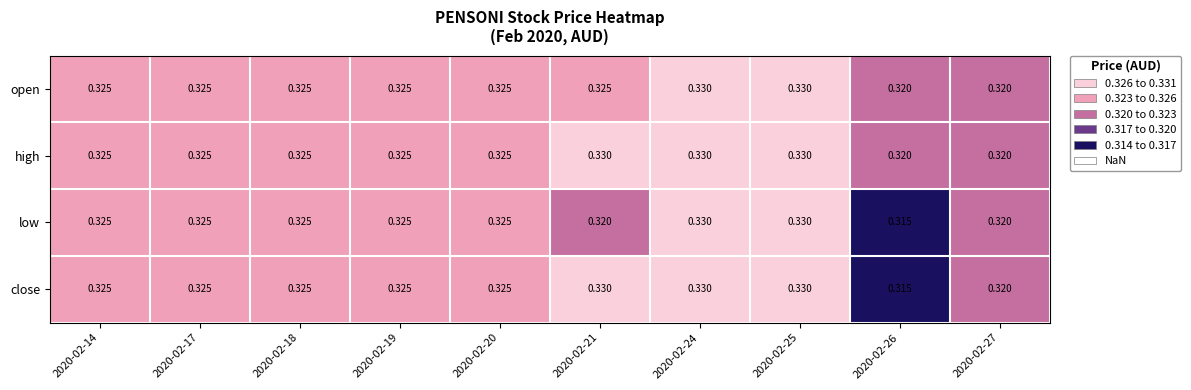

Which series has the largest total across all categories?

high